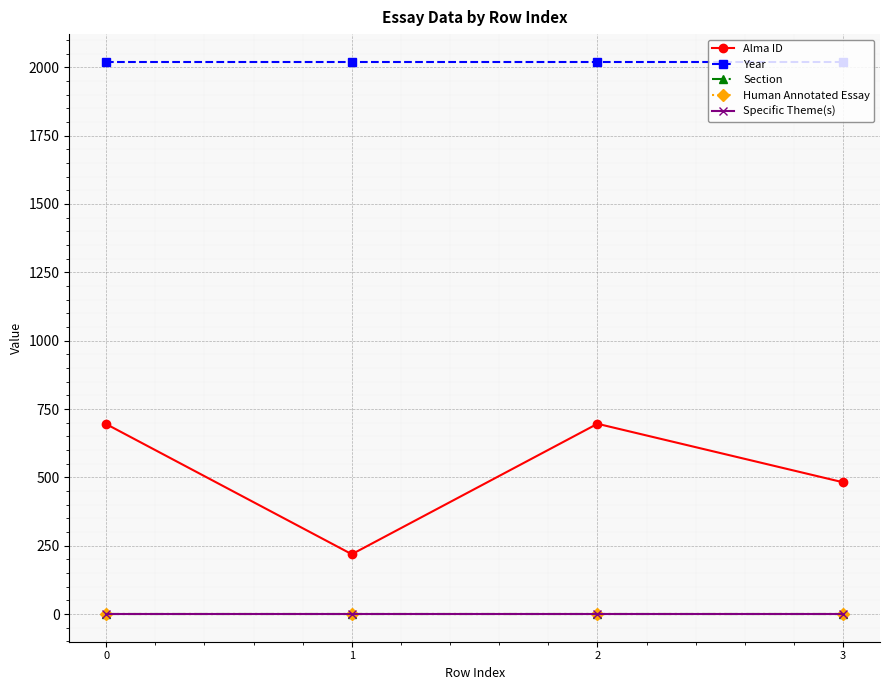

Does the chart have visible grid lines?

Yes